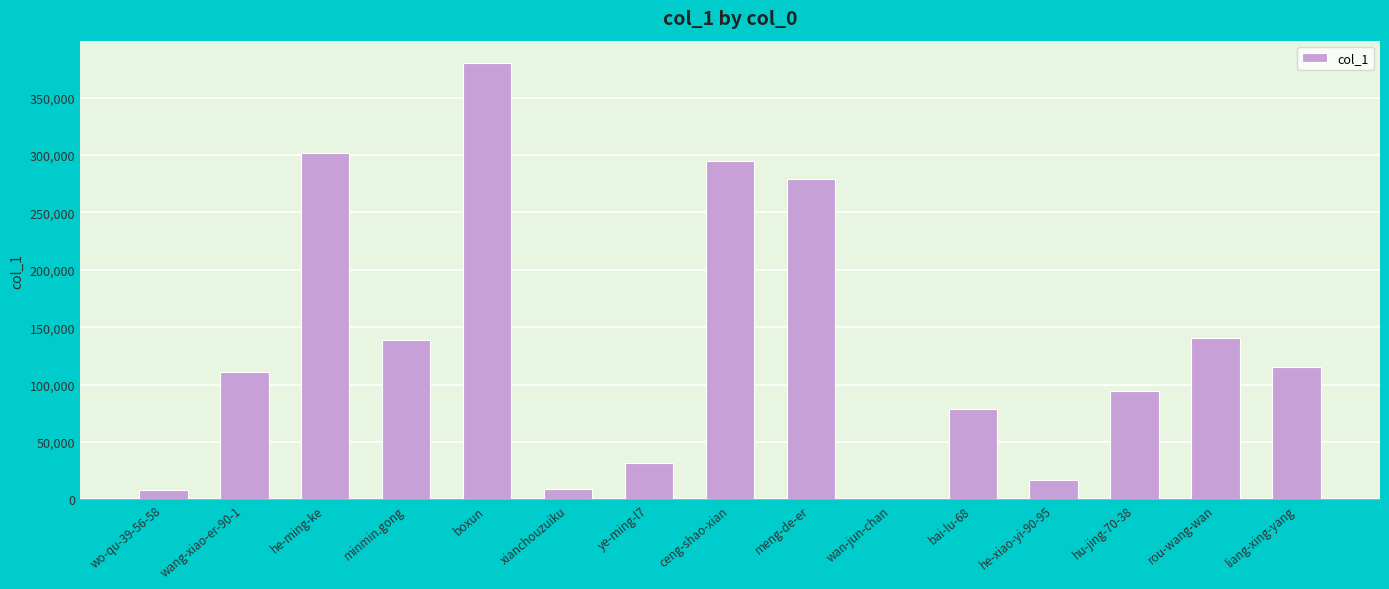

What is the greatest value displayed?

380527